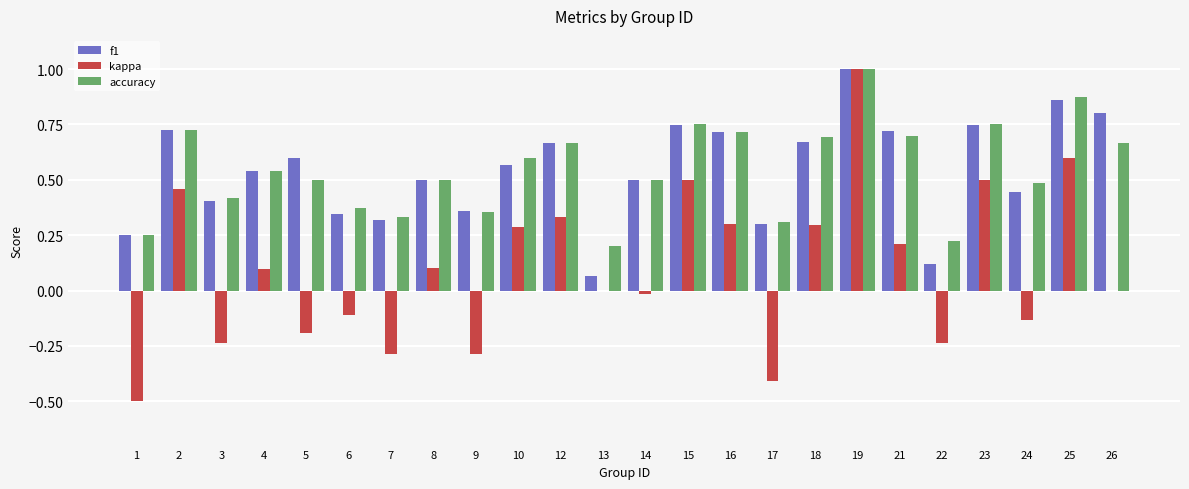

Which category has the highest value in the kappa series?

19